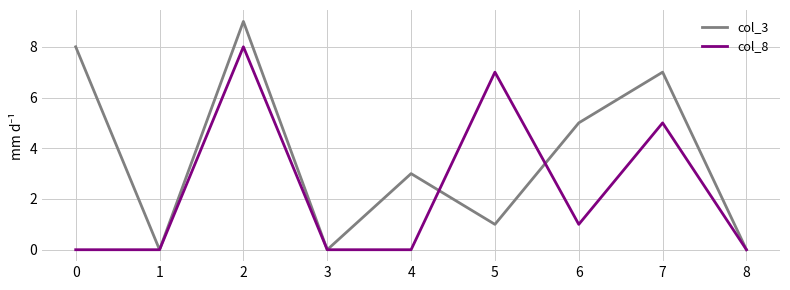

What is the greatest value displayed?

9